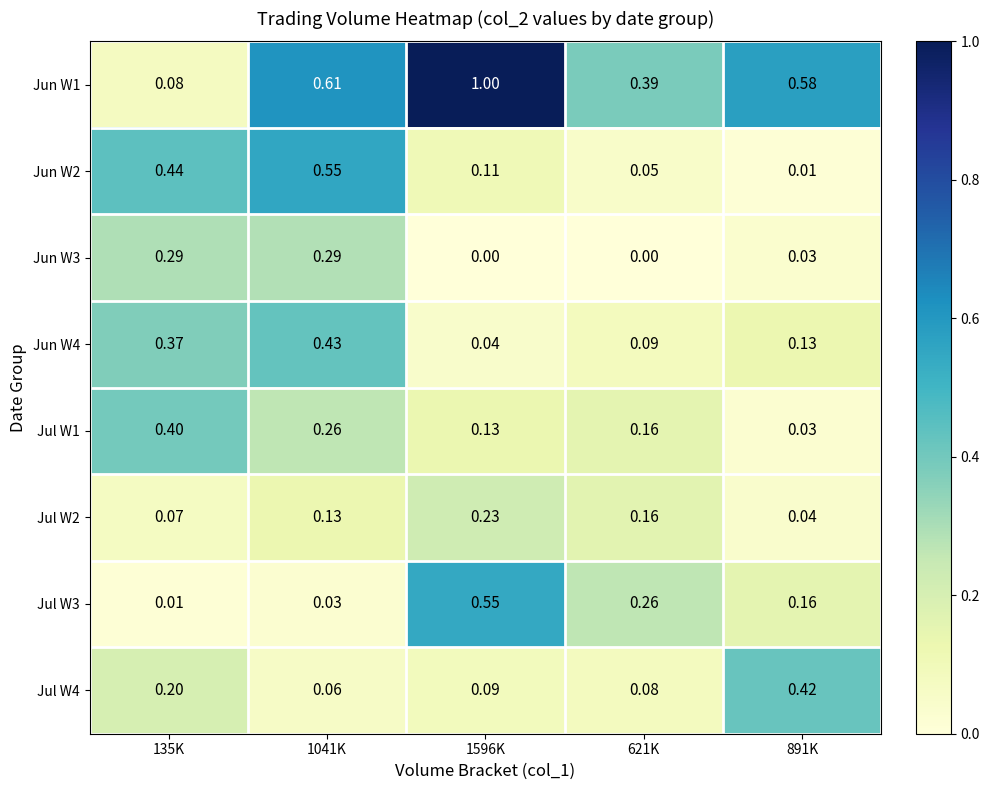

Is the value of Jul W2 at 891K greater than the value of Jun W1 at 621K?

No